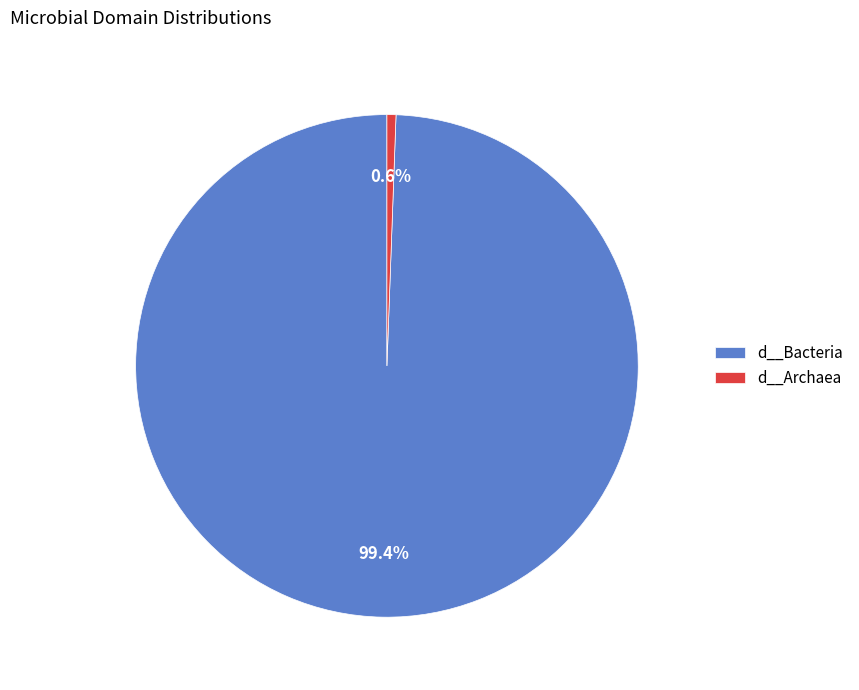

Which slice is the smallest?

d__Archaea